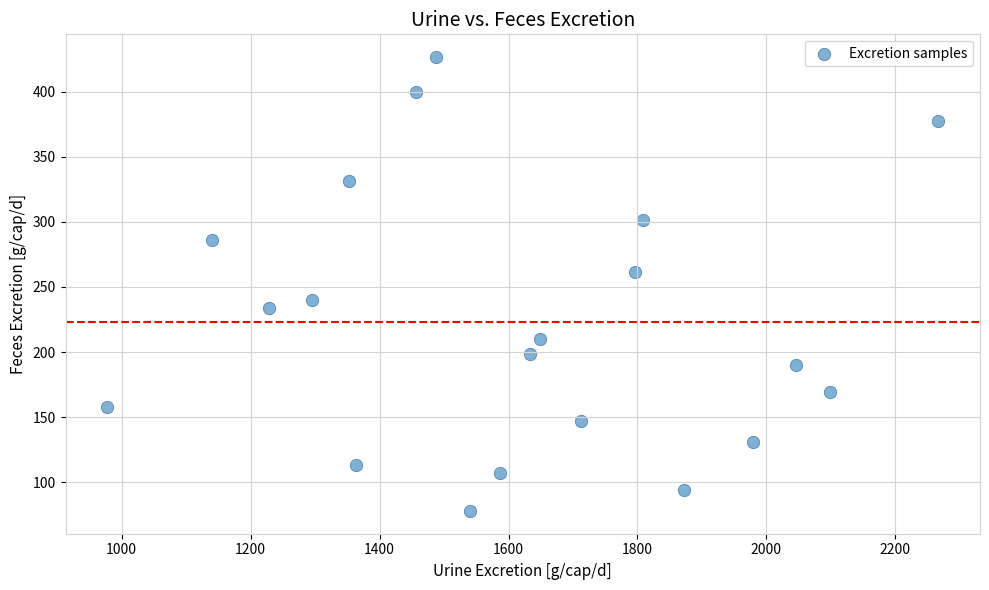

What is the range of Y values (max minus min)?

348.5